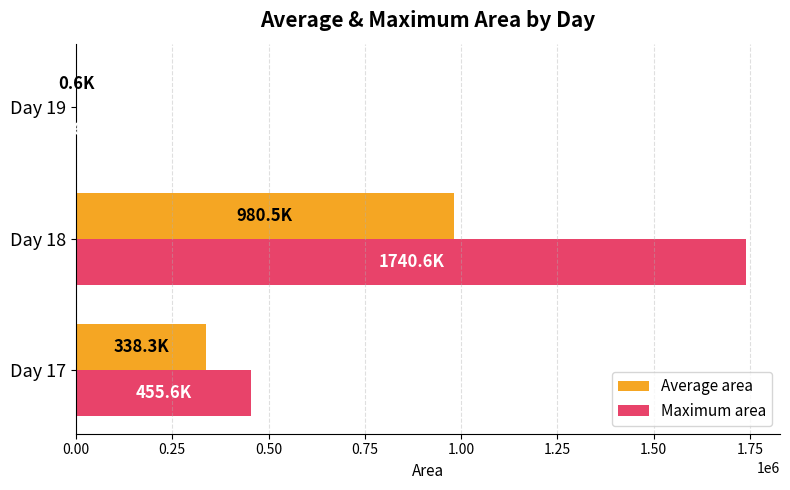

The value of Maximum area at Day 17 is 116579.9. True or false?

False